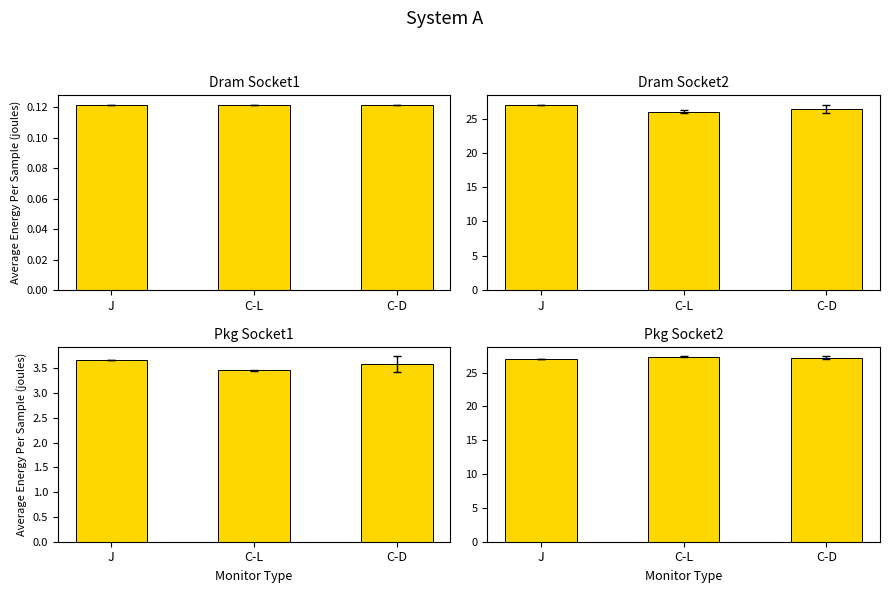

What is the average value of the Dram Socket2 series?

26.5